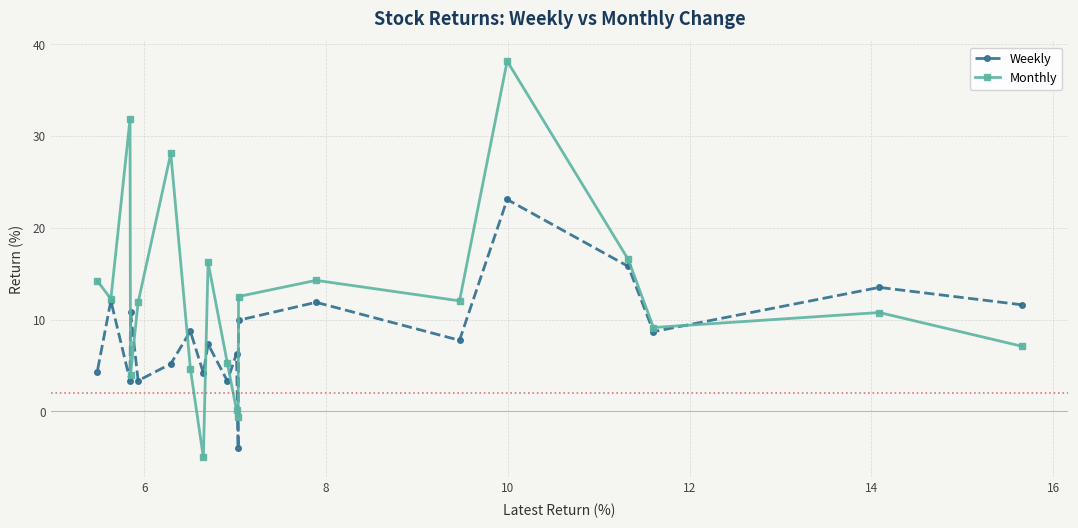

Which series has the largest total across all categories?

Monthly